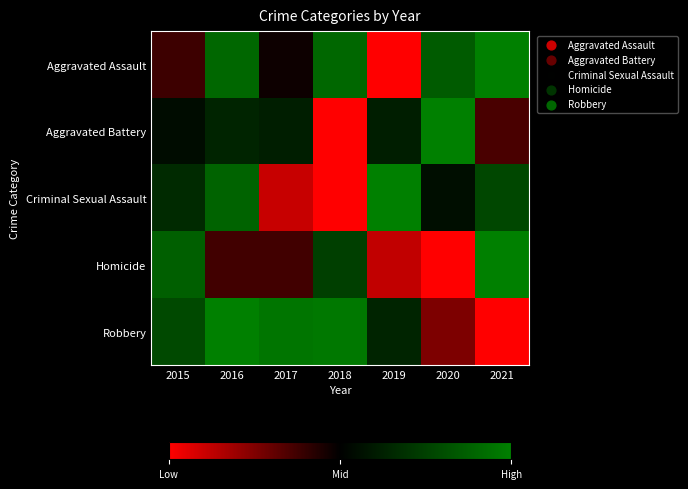

Reading left to right, extract all data points from this chart.

Aggravated Assault: 2015=0.4	2016=0.9	2017=0.5	2018=0.9	2019=0.0	2020=0.9	2021=1.0
Aggravated Battery: 2015=0.5	2016=0.6	2017=0.6	2018=0.0	2019=0.6	2020=1.0	2021=0.4
Criminal Sexual Assault: 2015=0.7	2016=0.9	2017=0.1	2018=0.0	2019=1.0	2020=0.6	2021=0.8
Homicide: 2015=0.9	2016=0.4	2017=0.4	2018=0.7	2019=0.1	2020=0.0	2021=1.0
Robbery: 2015=0.8	2016=1.0	2017=1.0	2018=1.0	2019=0.6	2020=0.3	2021=0.0